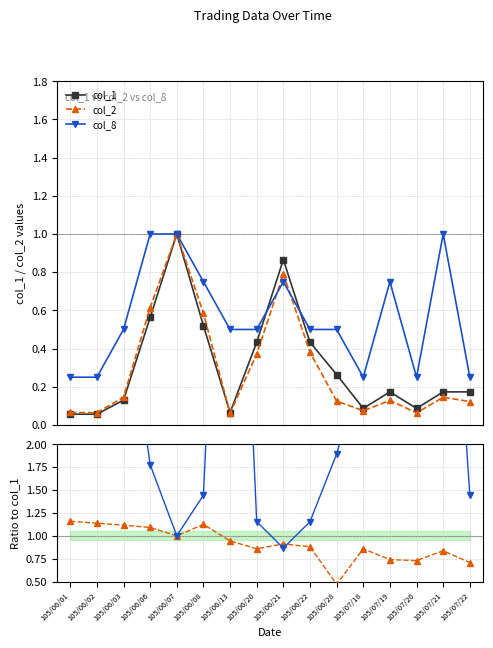

True or false: col_2 ratio has a value of 0.7 at 105/07/19.

True